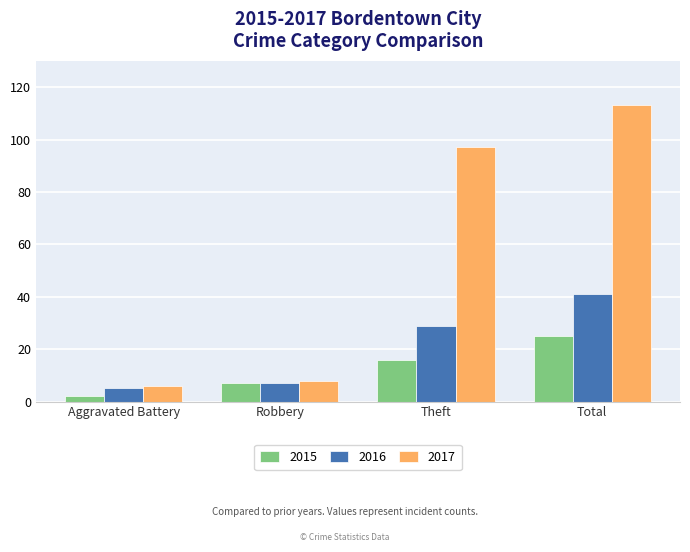

What is the difference between the highest and lowest values at Total?

88